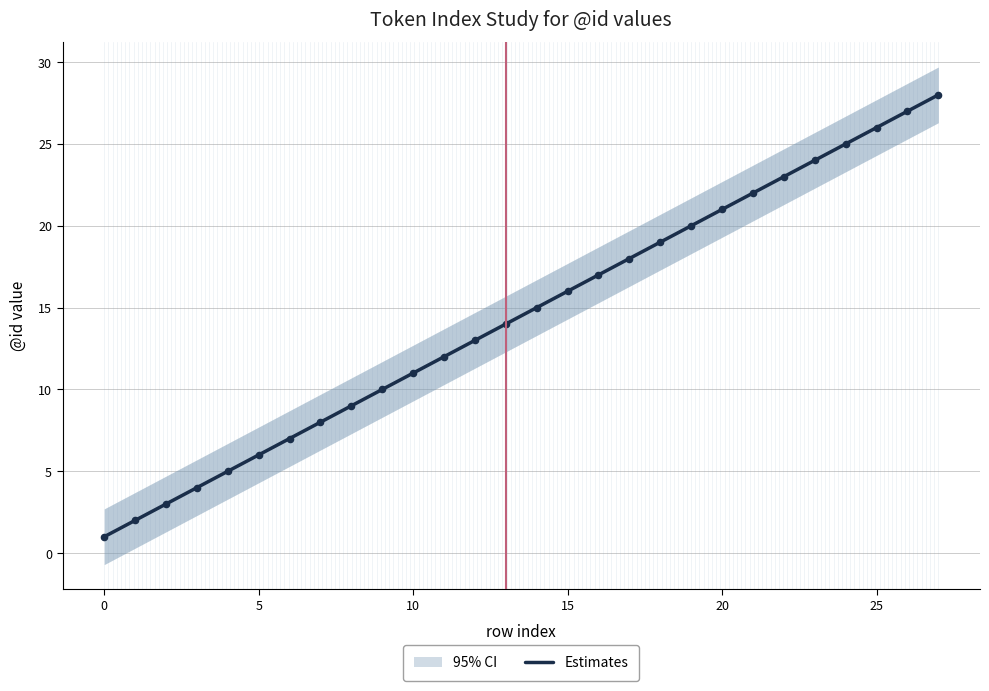

What is the maximum value for Estimates?

28